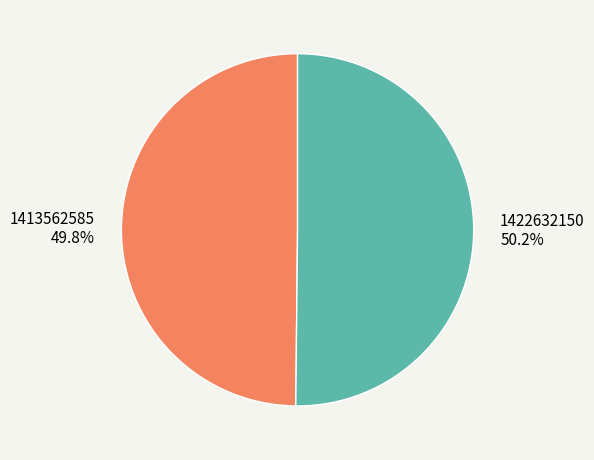

Combined, do 1413562585 and 1422632150 account for over 50%?

Yes